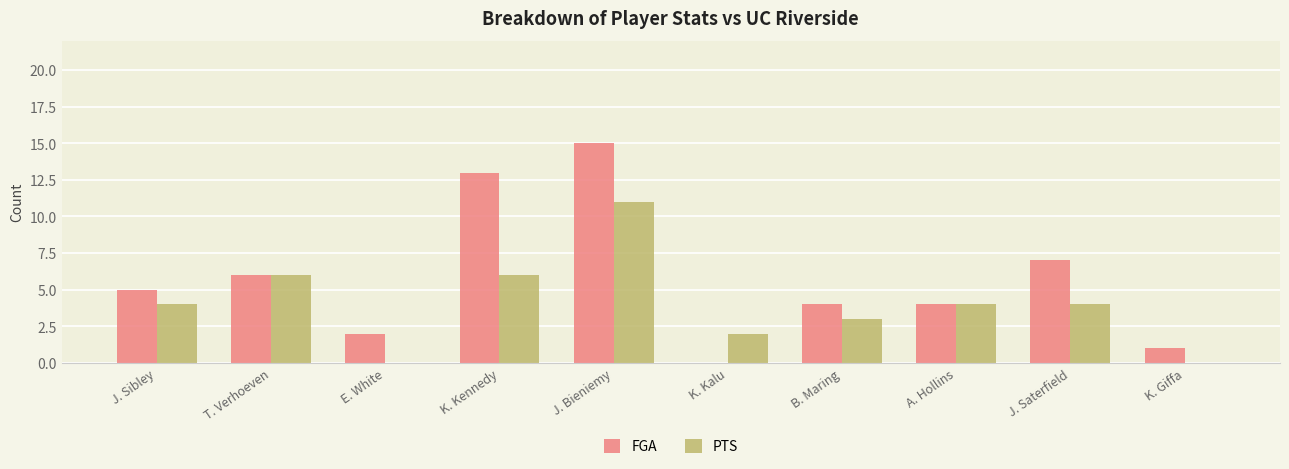

At which category is the sum across all series the highest?

J. Bieniemy